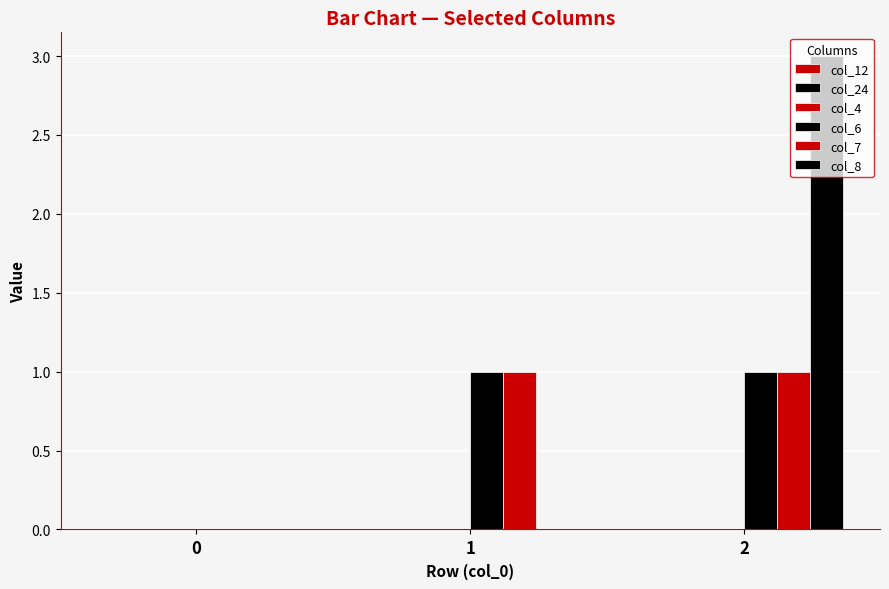

Reading left to right, extract all data points from this chart.

col_12: 0=0	1=0	2=0
col_24: 0=0	1=0	2=0
col_4: 0=0	1=0	2=0
col_6: 0=0	1=1	2=1
col_7: 0=0	1=1	2=1
col_8: 0=0	1=0	2=3